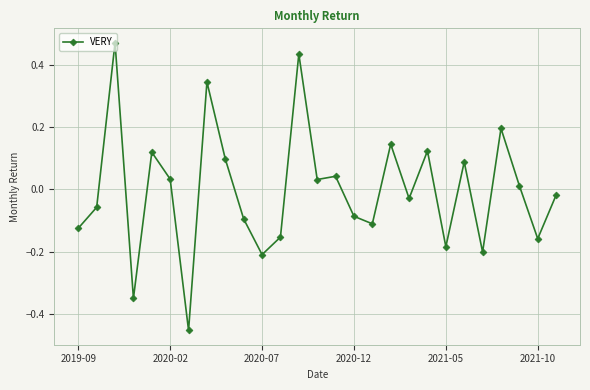

True or false: the data has more than 1 interior local peaks.

True